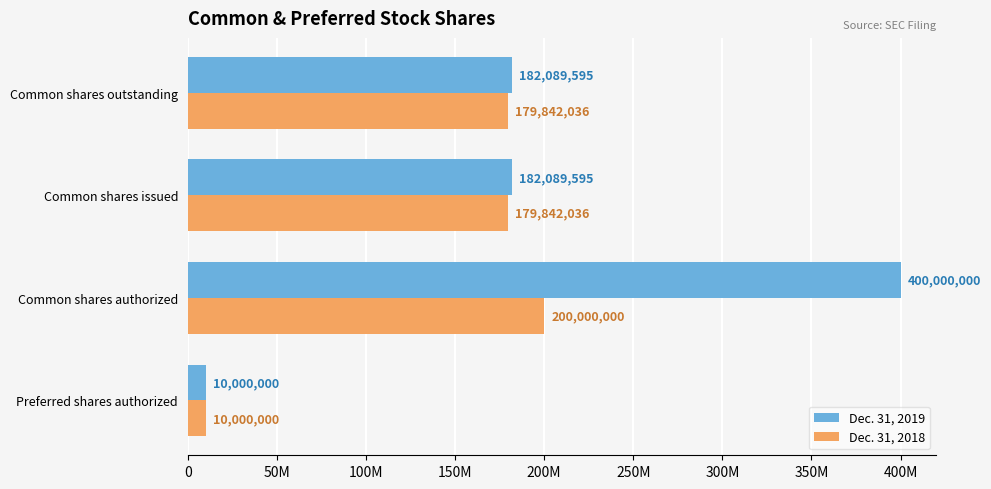

What are all the series names shown in the legend?

Dec. 31, 2019, Dec. 31, 2018